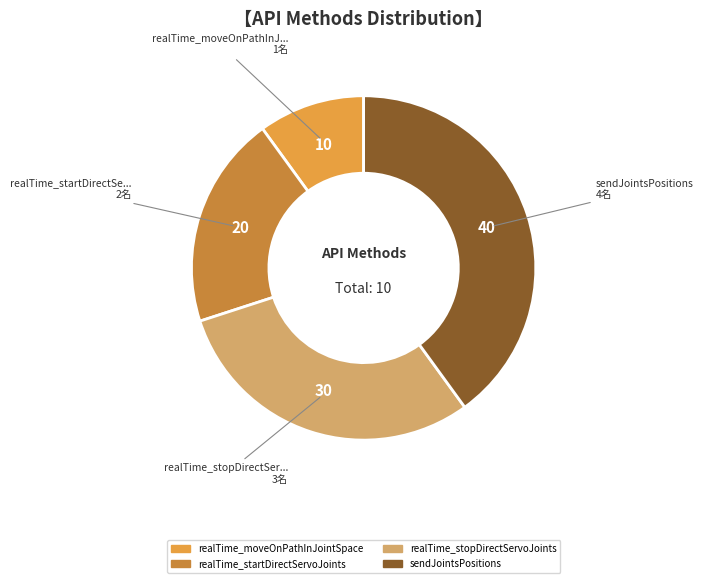

Does any single category account for the majority?

No